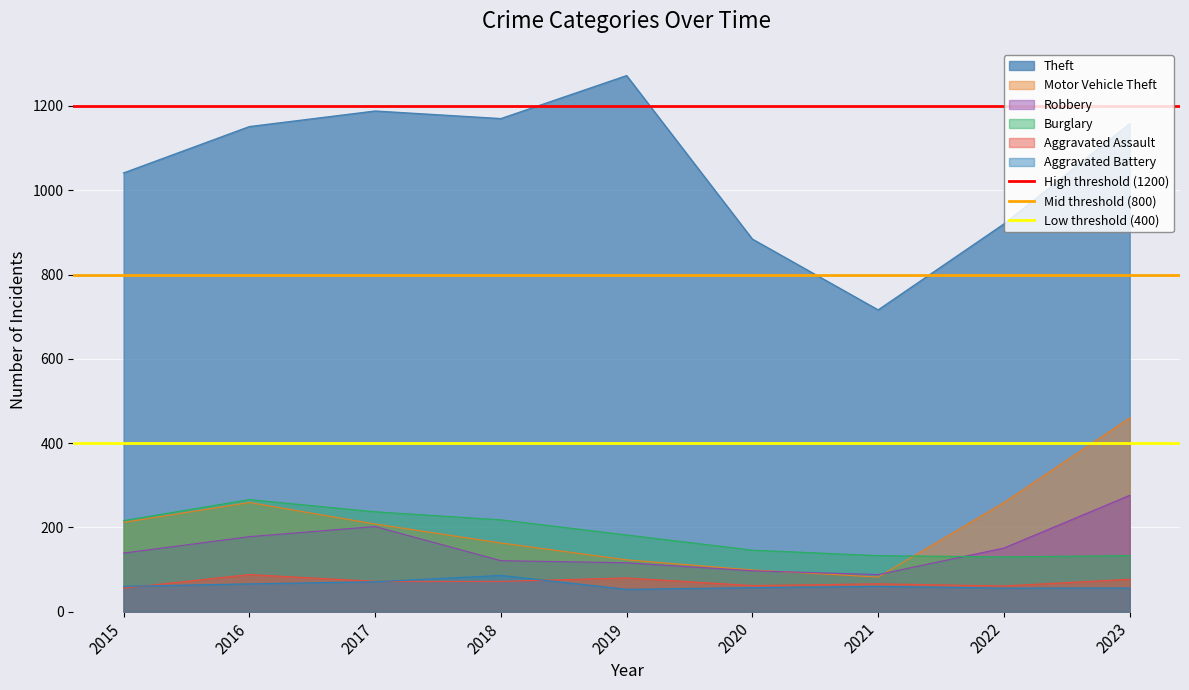

The Burglary series shows 371 at 2018. True or false?

False